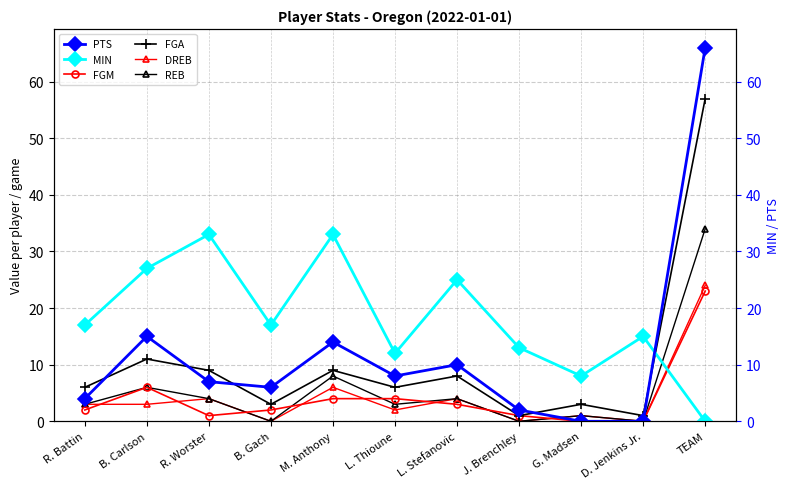

What is the value of the DREB point at the 9th from the left?

1